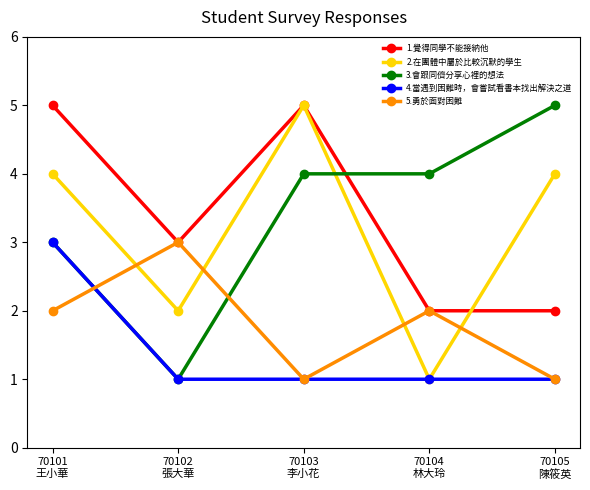

What is the difference between the highest and lowest values at 70102
張大華?

2